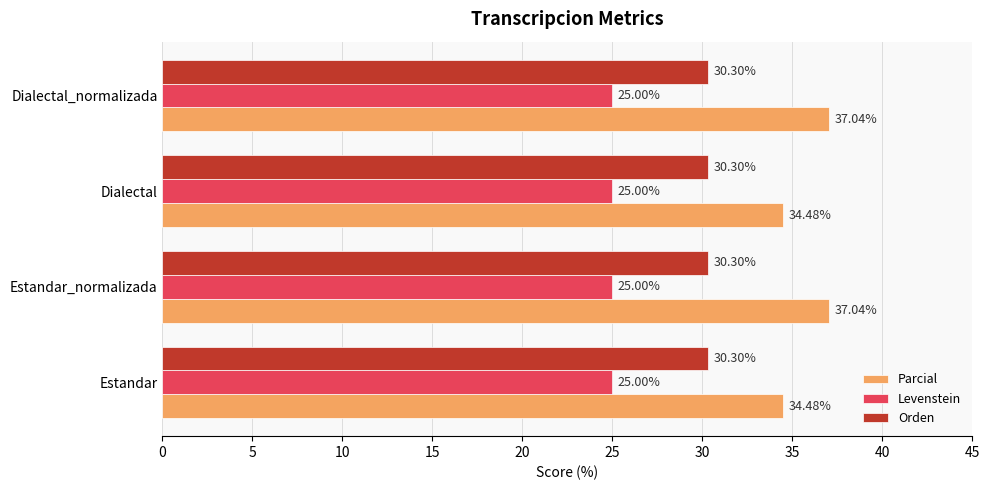

What is the sum of all Orden values?

121.2